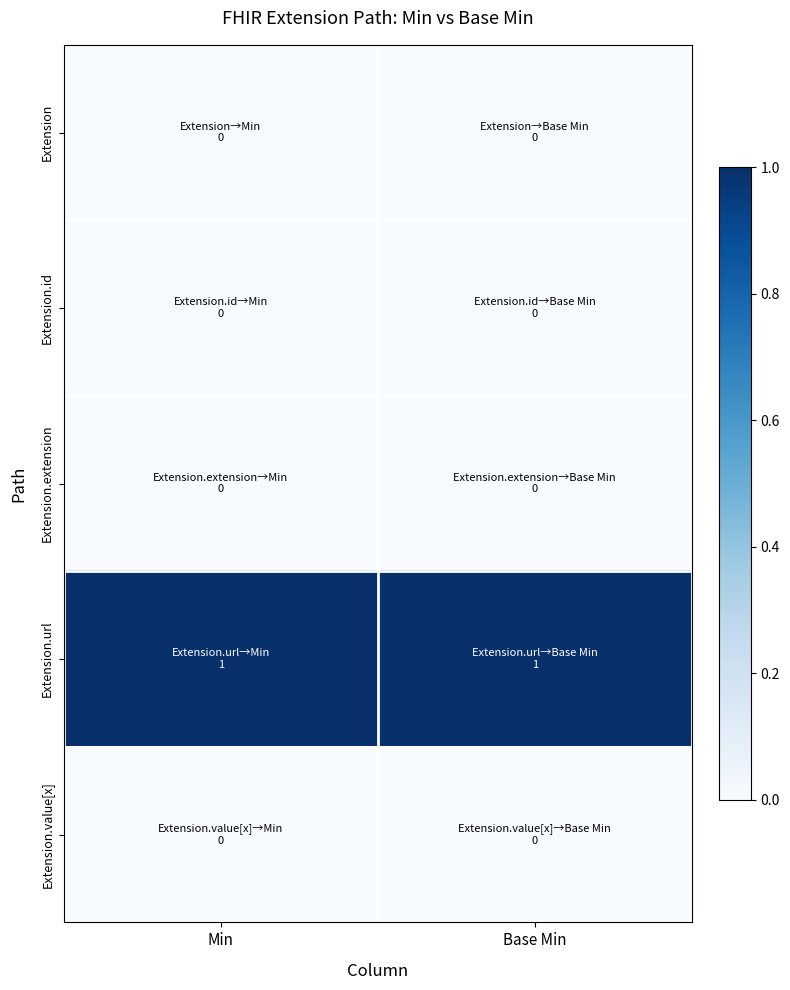

What is the spread (max minus min) of values at Base Min?

1